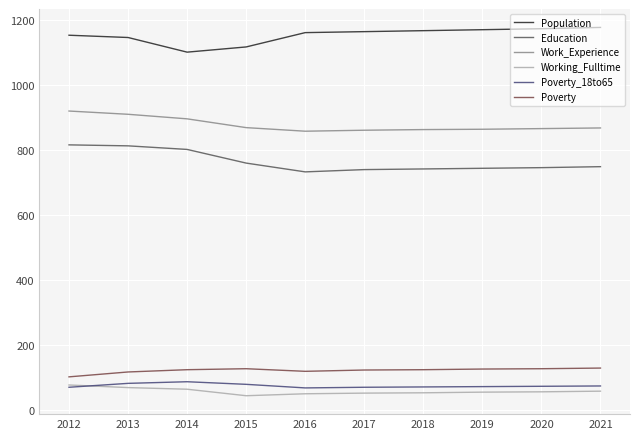

True or false: Poverty_18to65 and Poverty intersect in this chart.

False